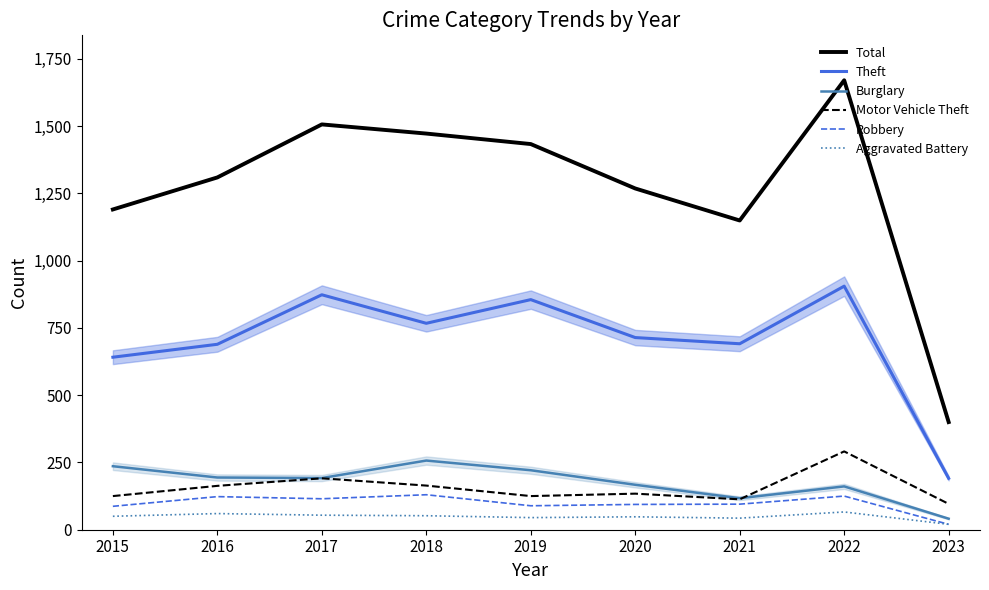

What is the average value of the Burglary series?

176